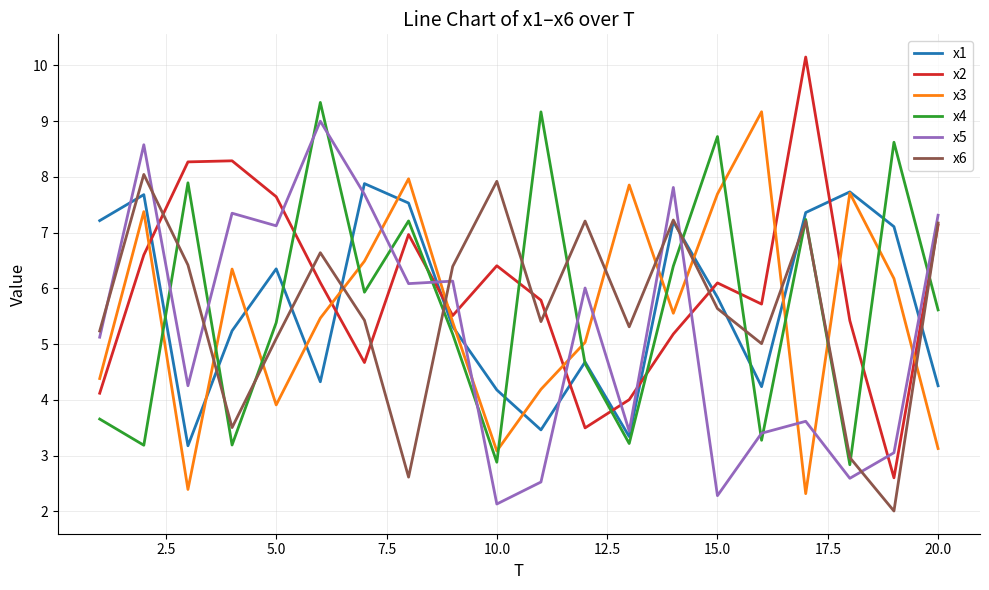

What is the minimum value shown in the chart?

2.0